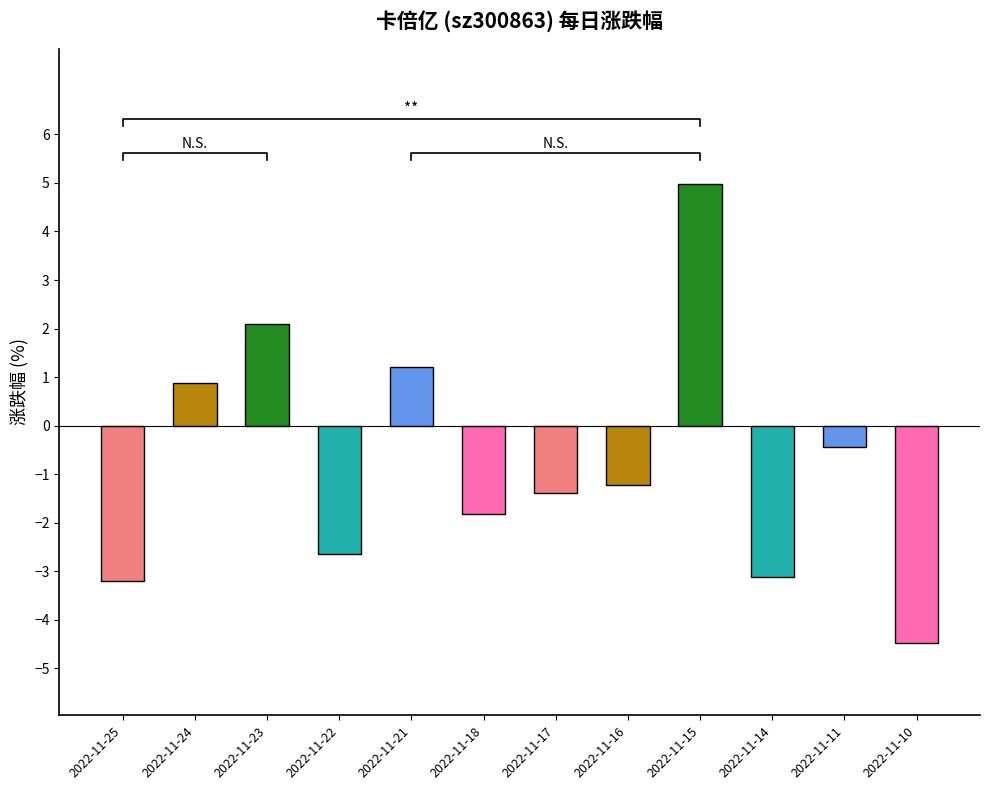

How many data points are less than -1?

7